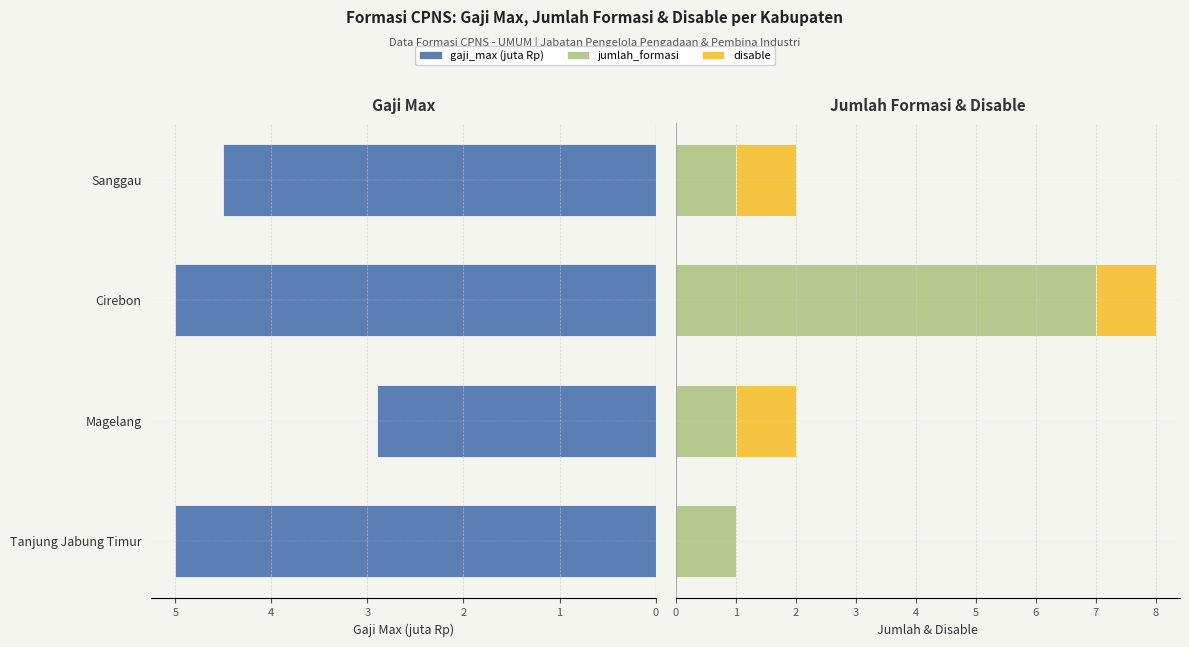

How many bars are there in total?

12